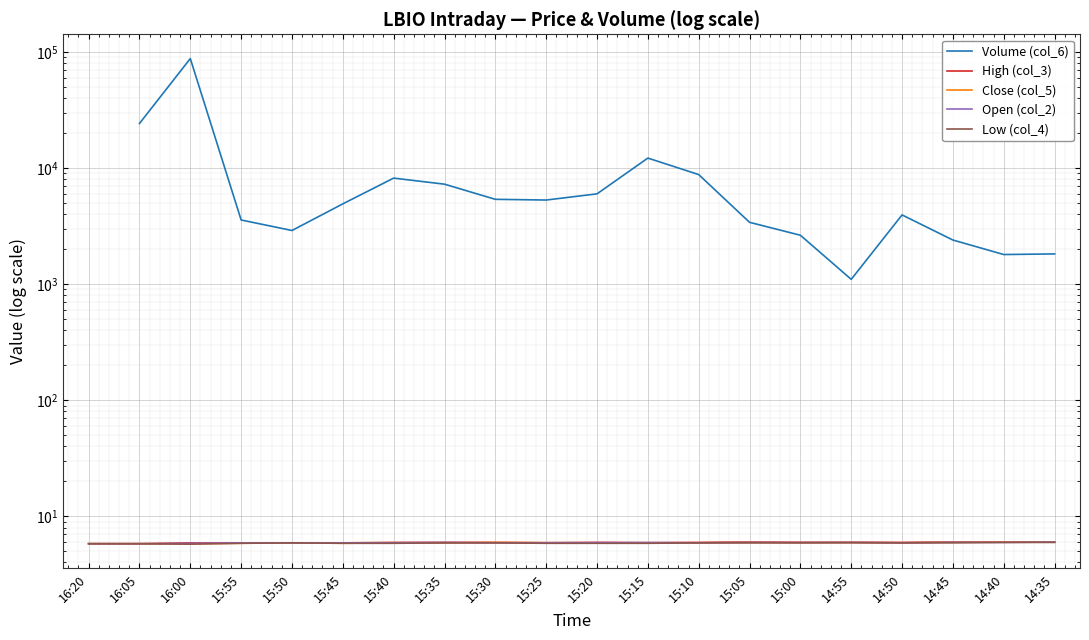

Is this an area chart (filled region under the line)?

No